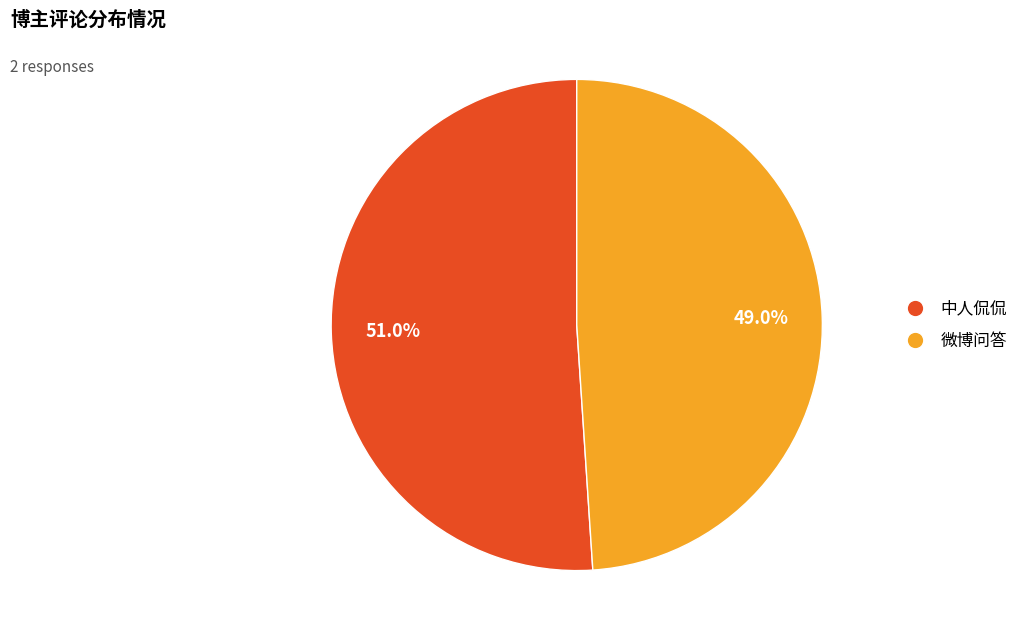

Rank the categories by value from lowest to highest.

微博问答, 中人侃侃